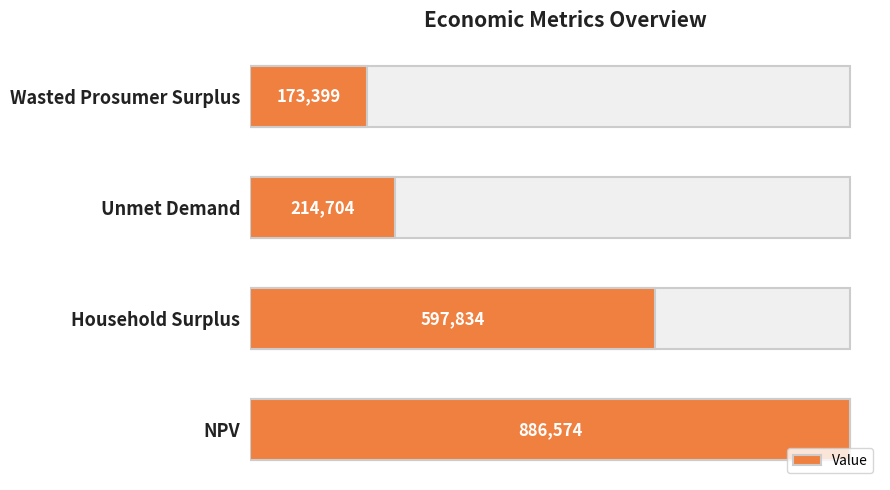

What is the greatest value displayed?

886573.7